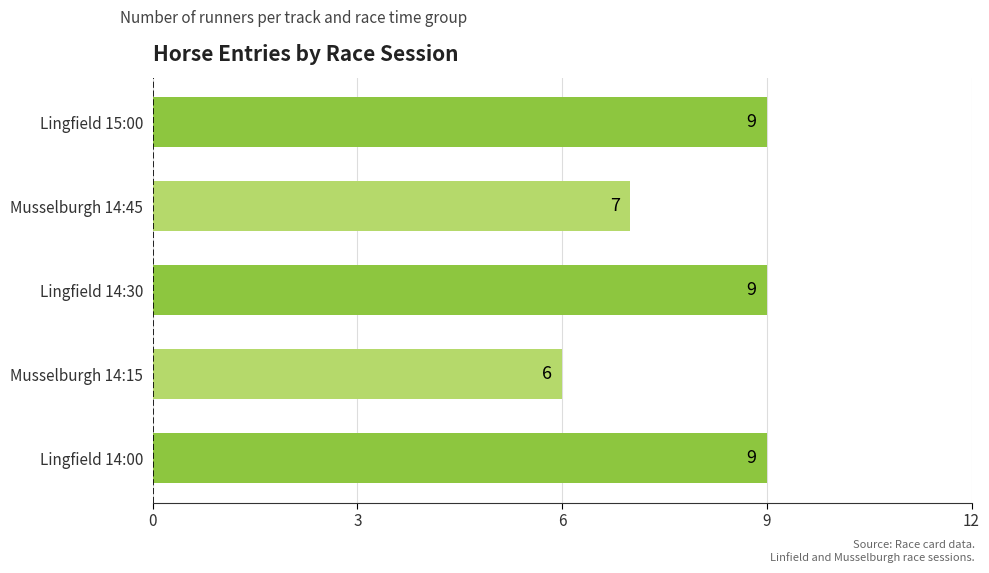

Which has a higher value, Lingfield 14:00 or Musselburgh 14:15?

Lingfield 14:00